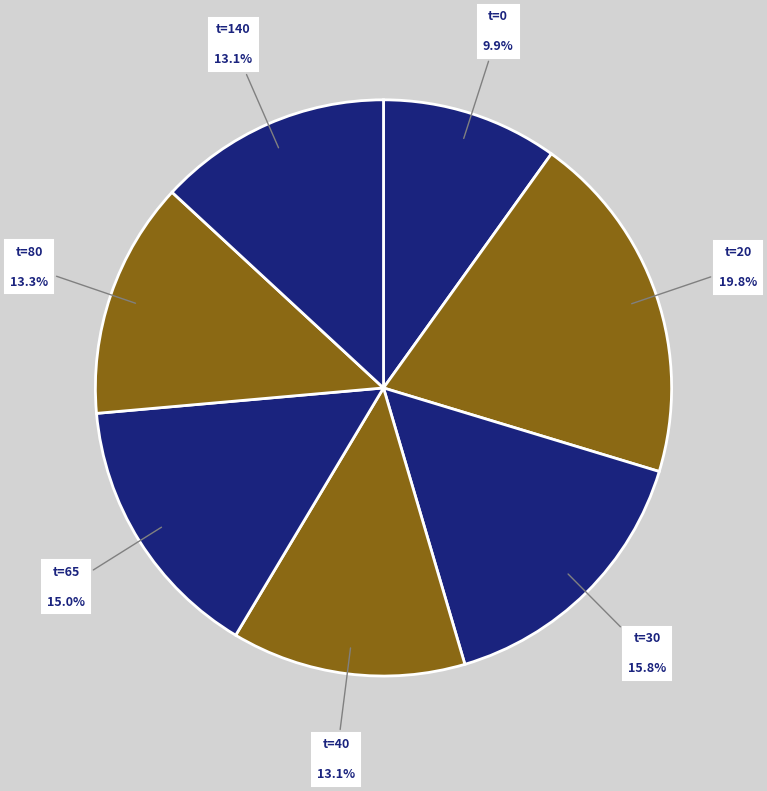

Which category has the biggest portion of the pie?

20